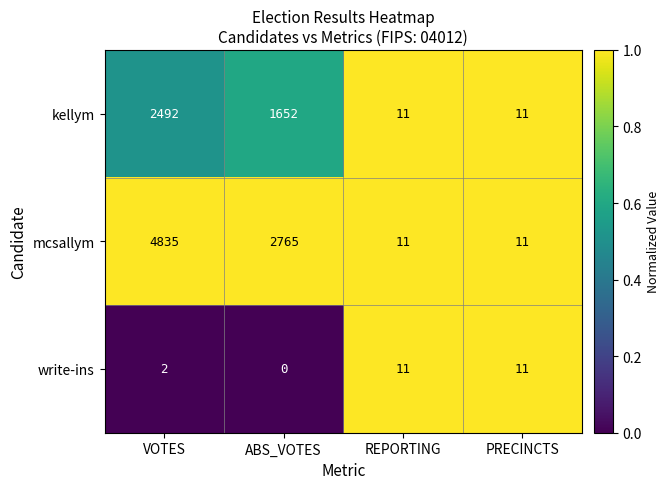

Reading left to right, list all the values displayed in this chart.

kellym: 2492	1652	11	11
mcsallym: 4835	2765	11	11
write-ins: 2	0	11	11